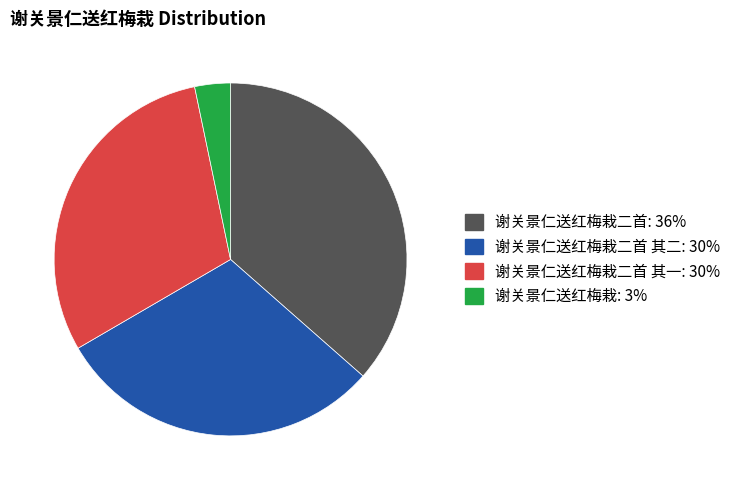

Is there any slice that represents more than half of the pie?

No